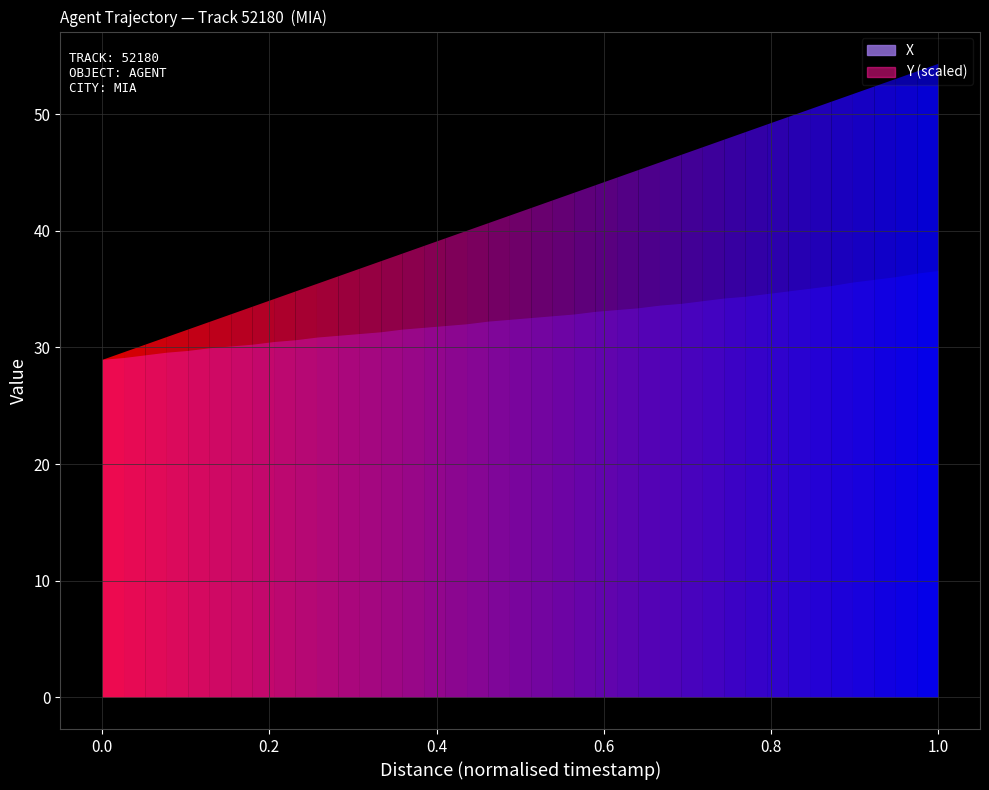

What is the difference between the second highest and second lowest values in the X series?

24.1